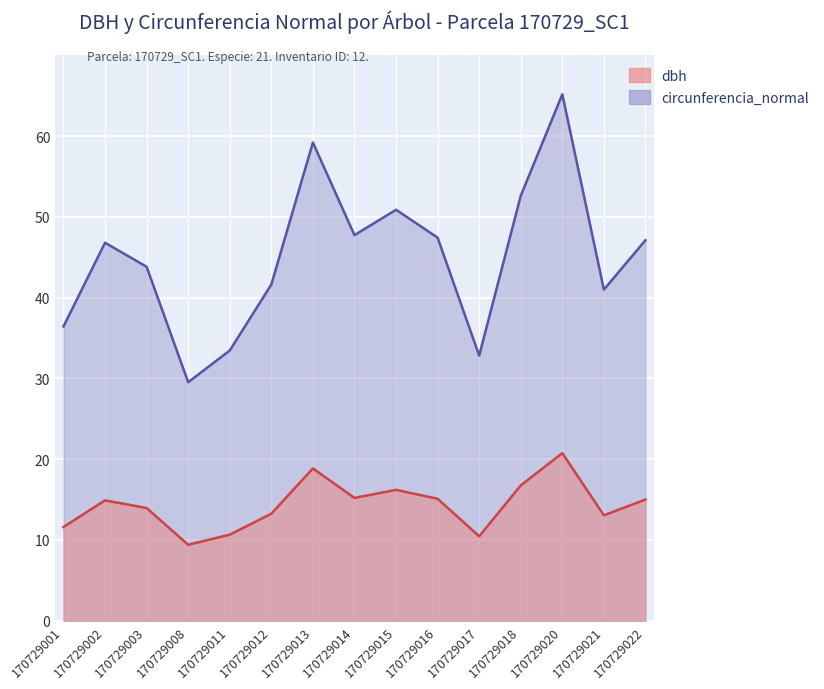

Reading left to right, extract all data points from this chart.

dbh: 11.6	14.9	13.9	9.4	10.7	13.2	18.9	15.2	16.2	15.1	10.4	16.8	20.8	13.1	15.0
circunferencia_normal: 36.4	46.8	43.8	29.5	33.5	41.6	59.2	47.8	50.9	47.4	32.8	52.6	65.2	41.0	47.1